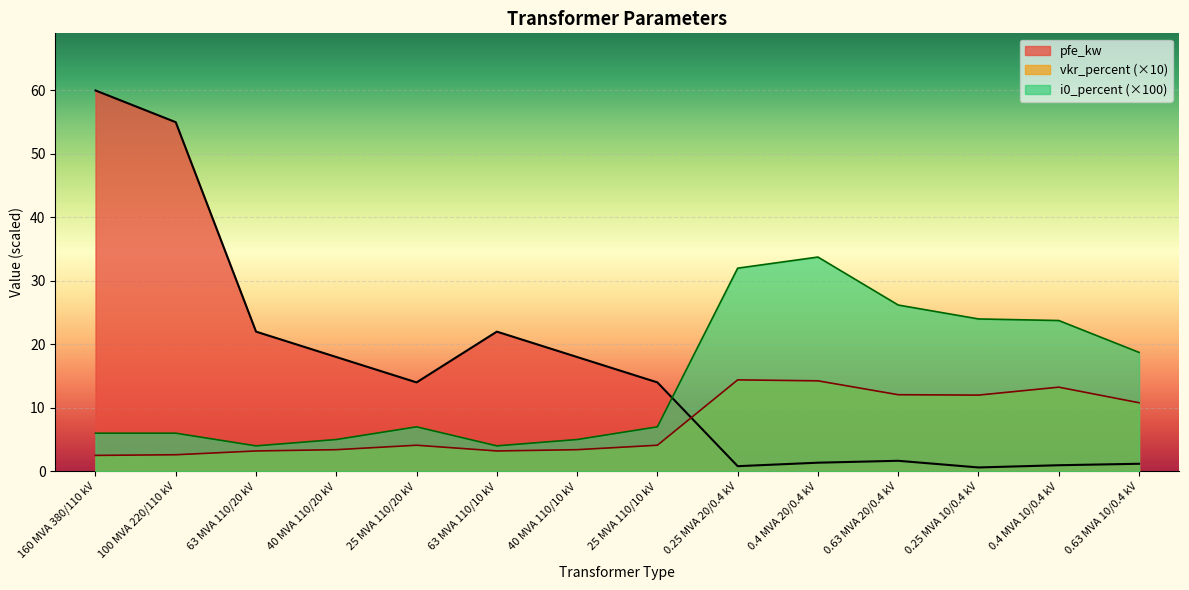

Which has a higher value, 63 MVA 110/20 kV or 0.63 MVA 20/0.4 kV?

63 MVA 110/20 kV